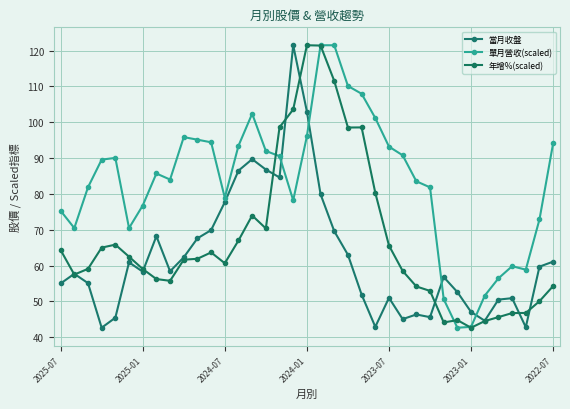

Which series has the largest total across all categories?

單月營收(scaled)